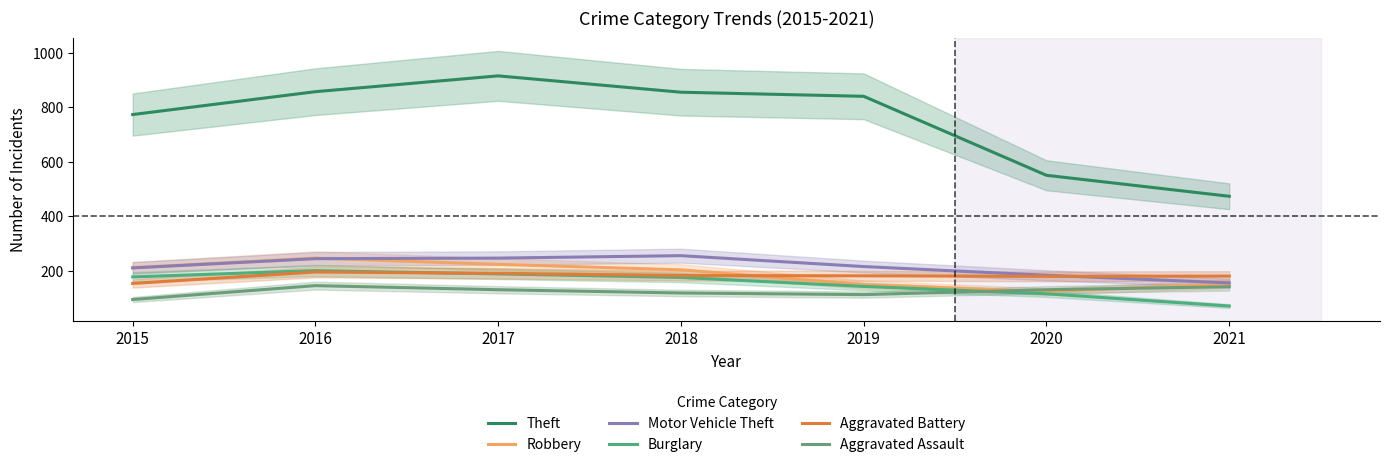

What is the total value across all series at 2018?

1794